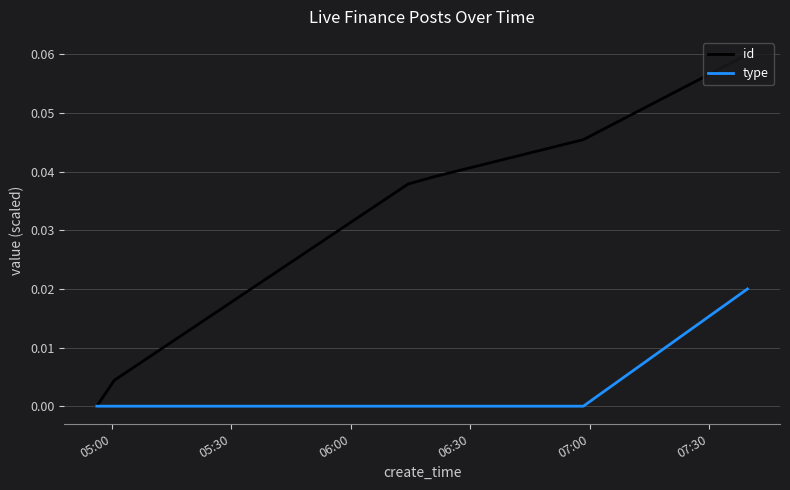

List the series in order of their overall mean, highest first.

id, type